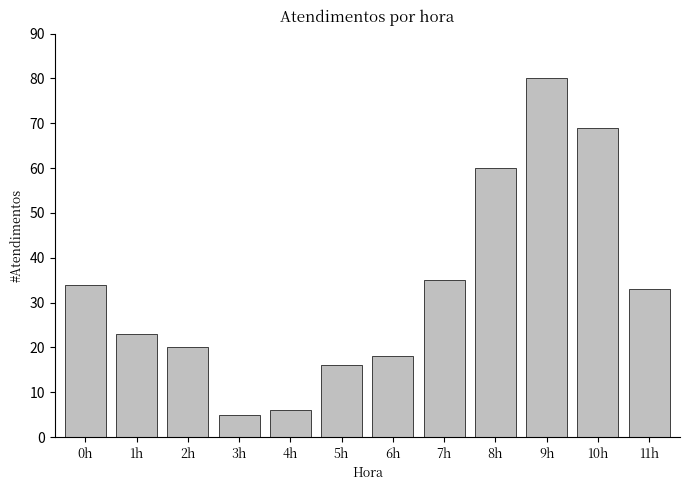

Read the value at 6h, to the nearest 10.

20